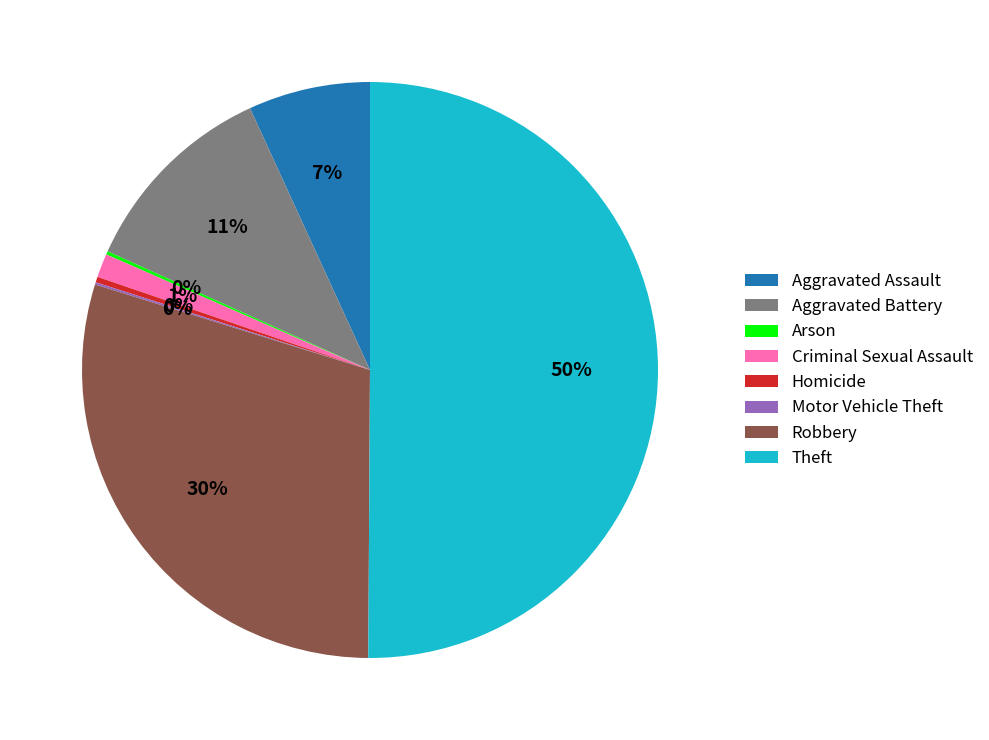

Is it true that Theft is 62% of the pie?

False